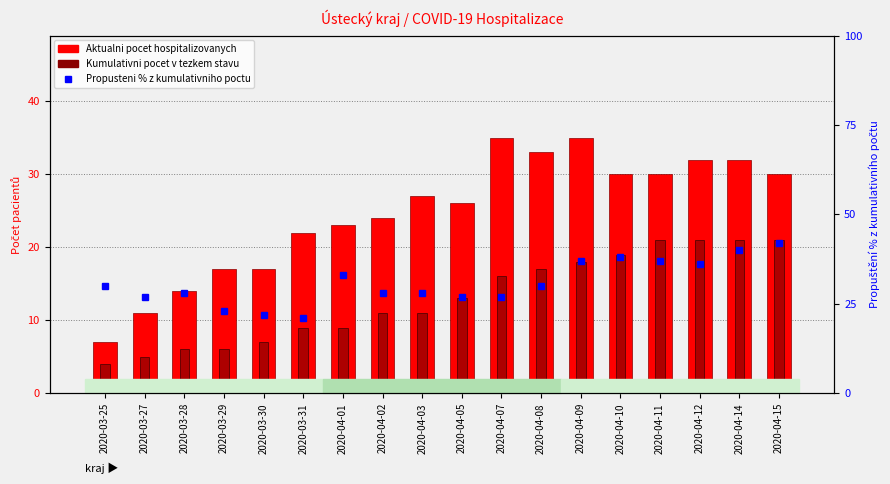

What is the difference between the maximum and minimum values in the Propusteni % z kumulativniho poctu series?

21